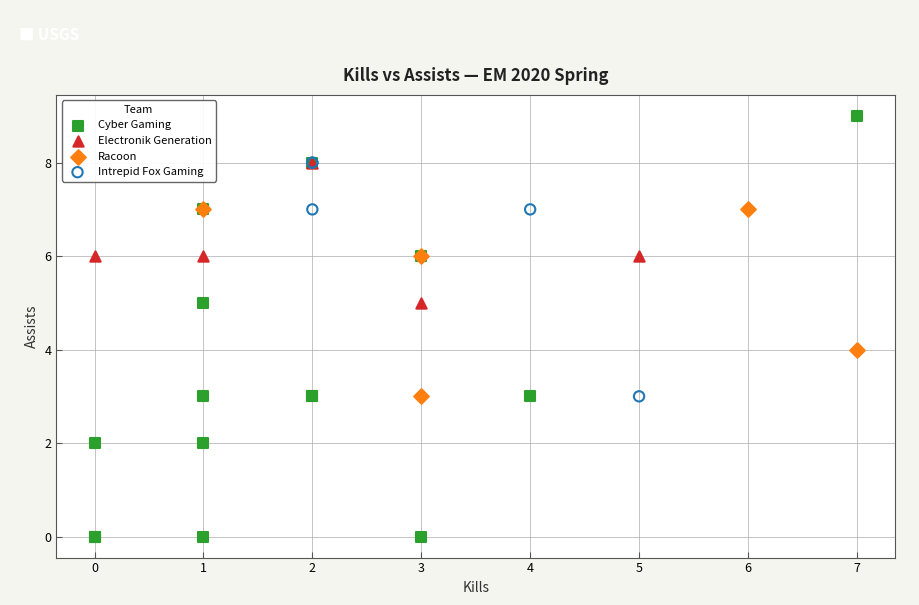

Which series reaches the minimum Y coordinate?

Cyber Gaming